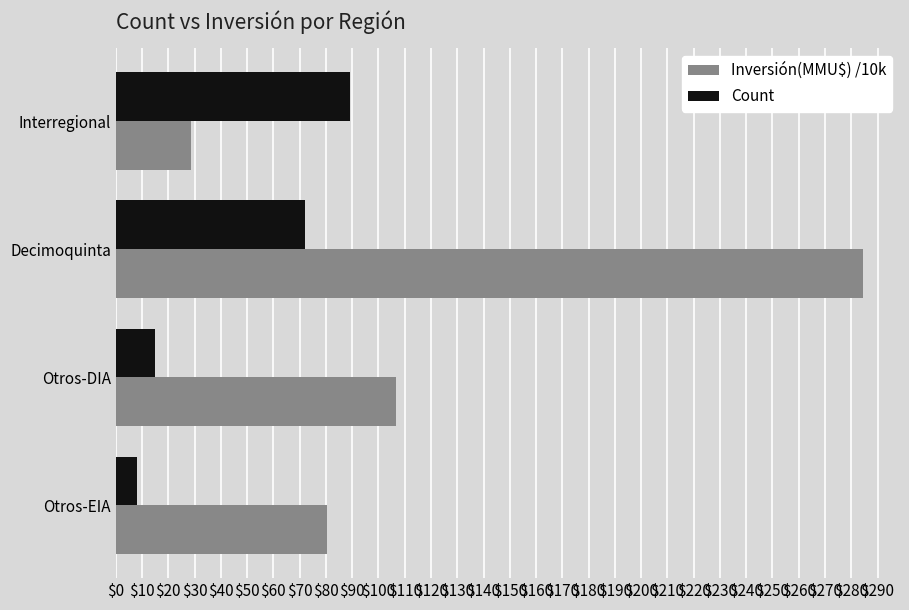

What are all the series names shown in the legend?

Inversión(MMU$) /10k, Count